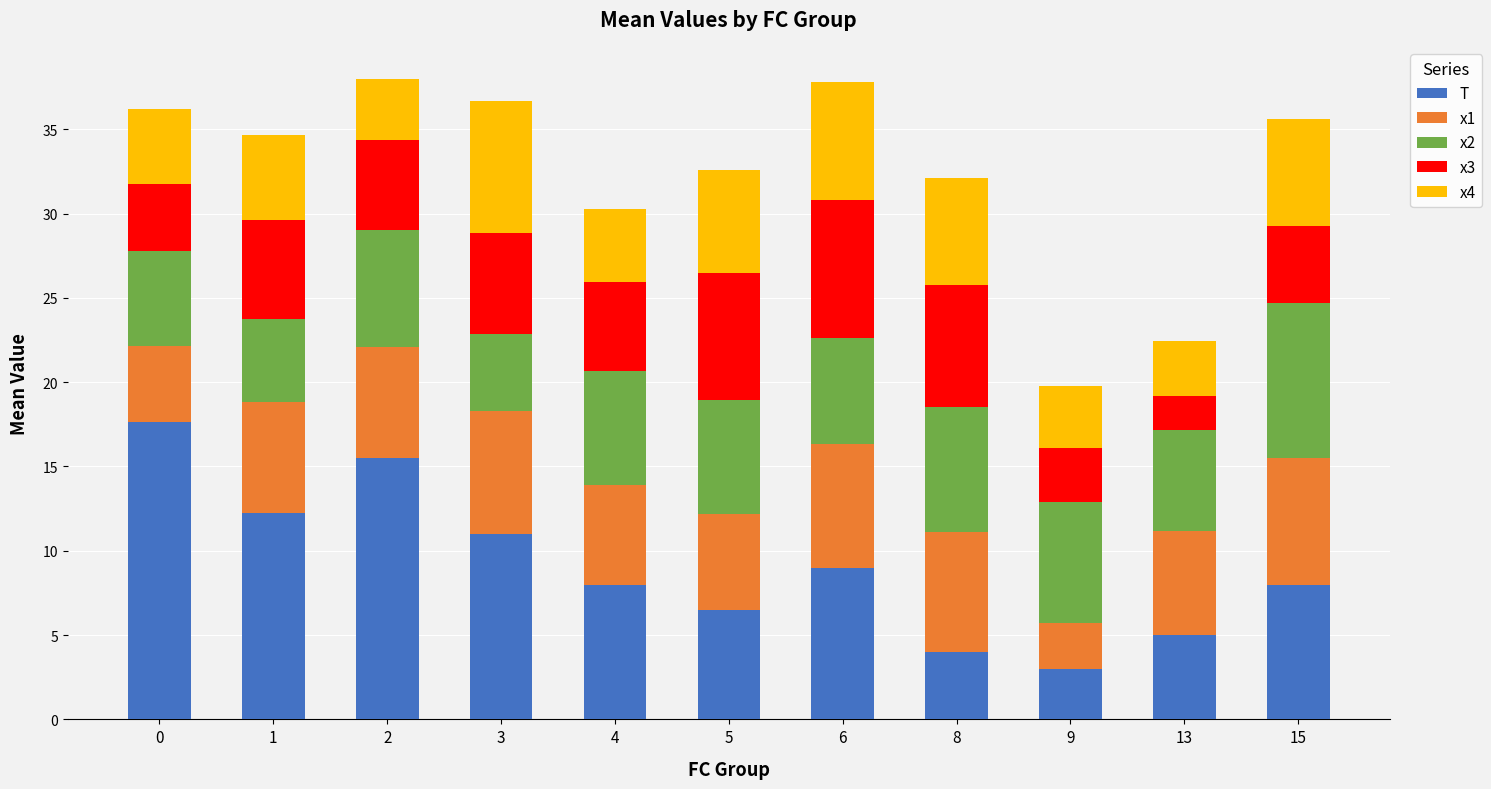

How many bars are there in total?

11